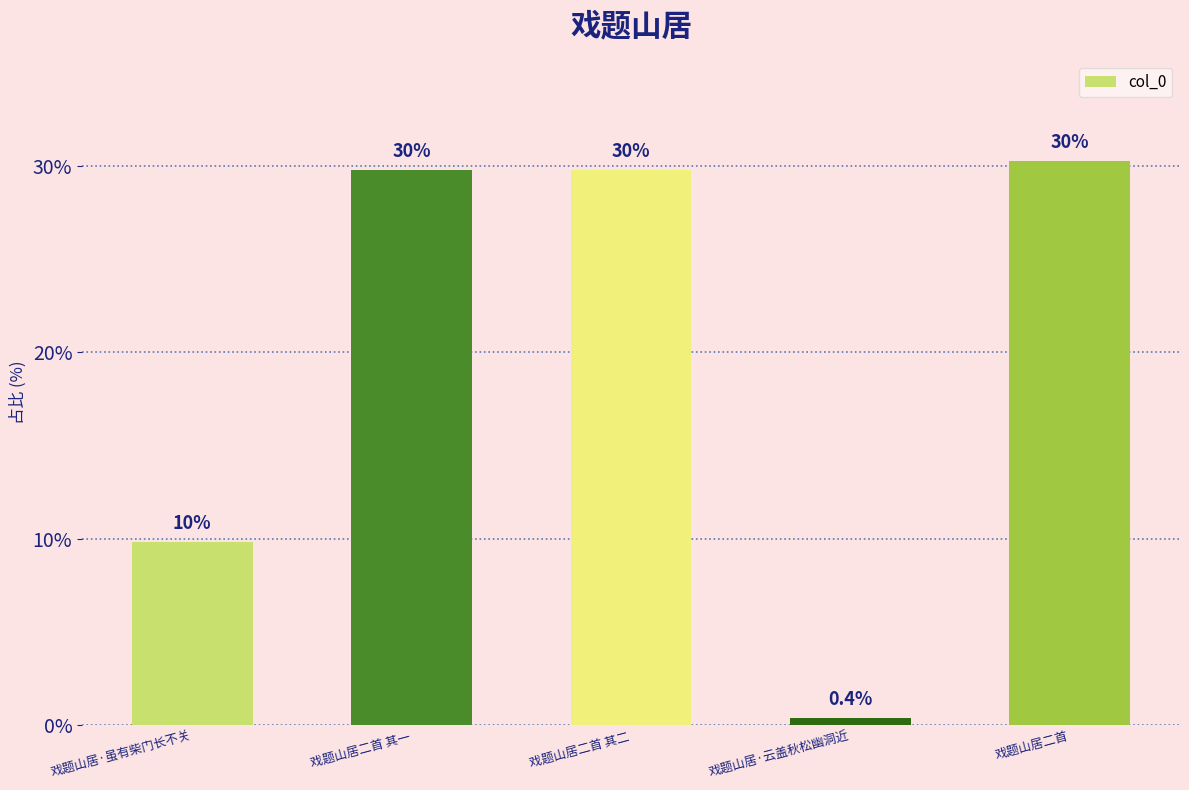

Does the chart contain any negative values?

No